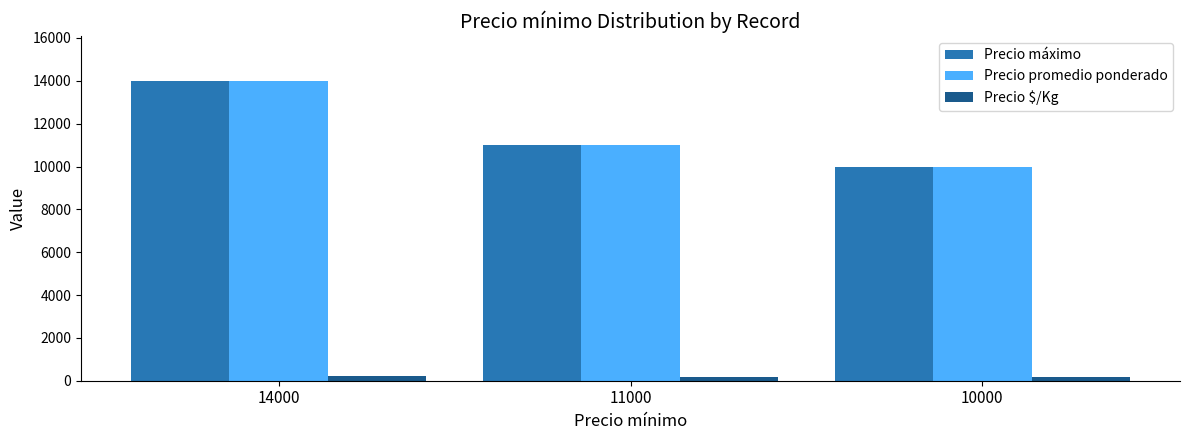

Where is Precio máximo nearest to the value 12000?

11000